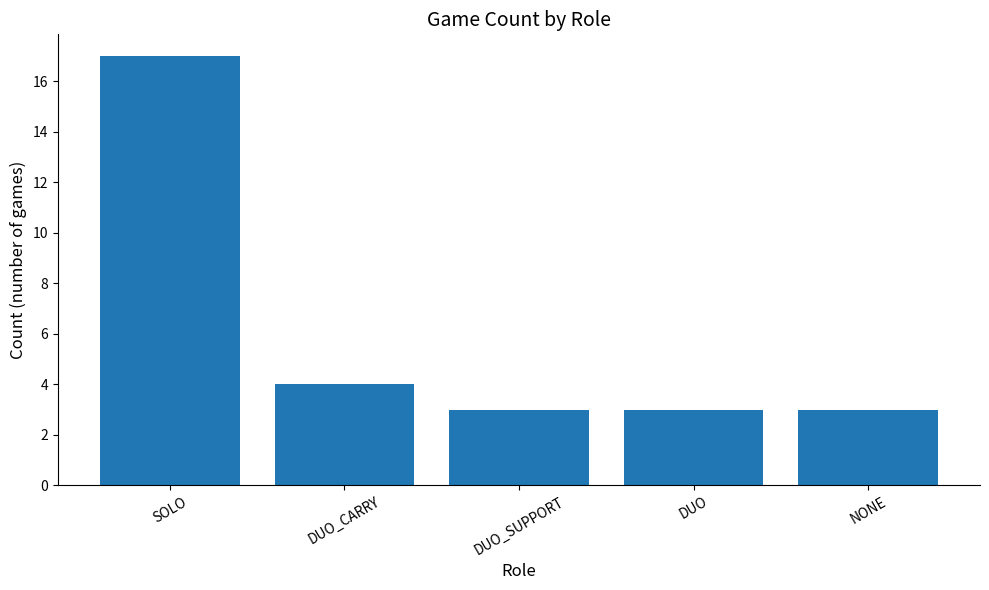

Approximately how many times larger is the value at DUO compared to NONE?

1.0